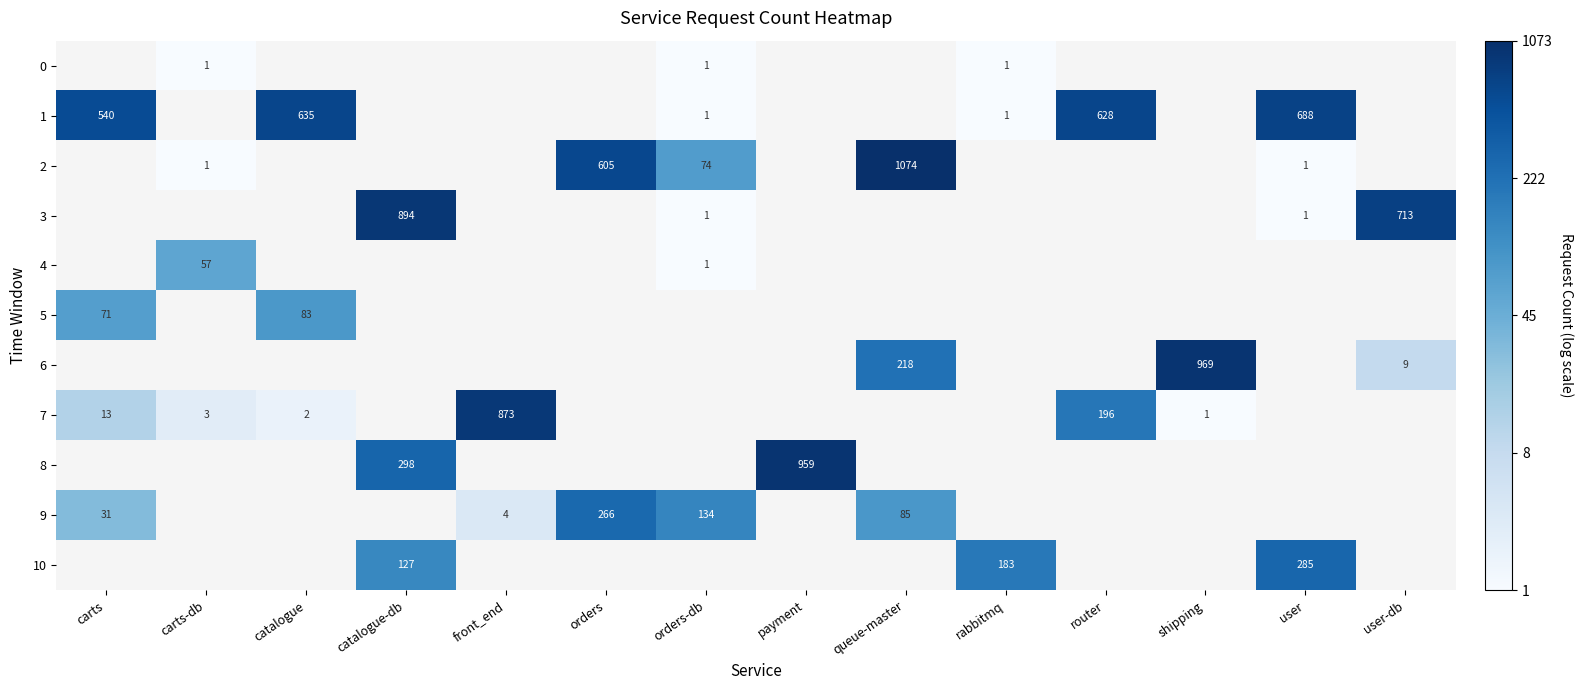

How many data points does each series have?

14